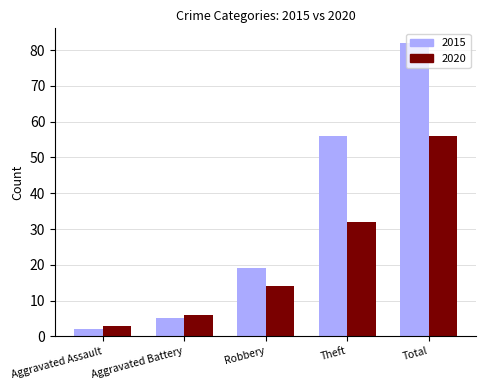

What is the label of the 4th bar from the right?

Aggravated Battery